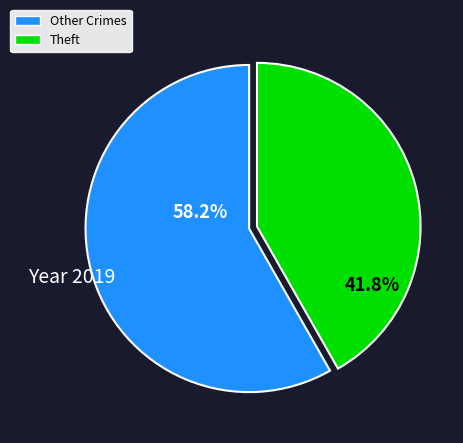

Is the sum of Theft and Other Crimes greater than half?

Yes